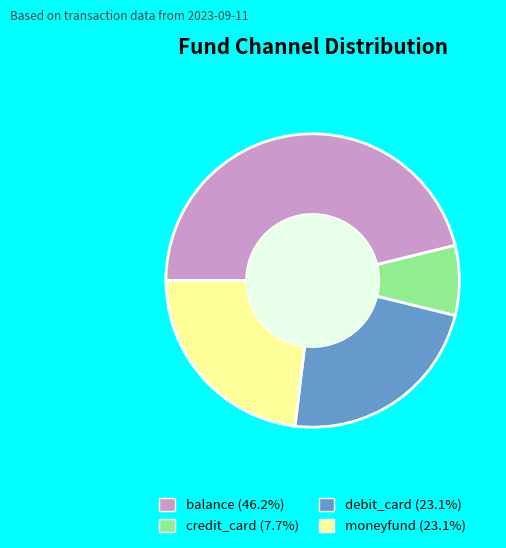

Count the number of slices in the pie.

4